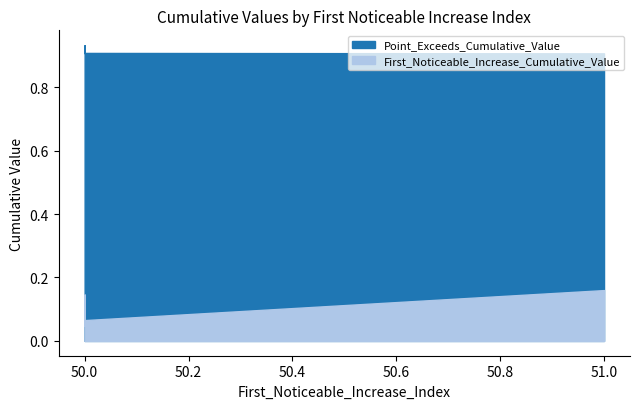

True or false: Point_Exceeds_Cumulative_Value and First_Noticeable_Increase_Cumulative_Value intersect in this chart.

False